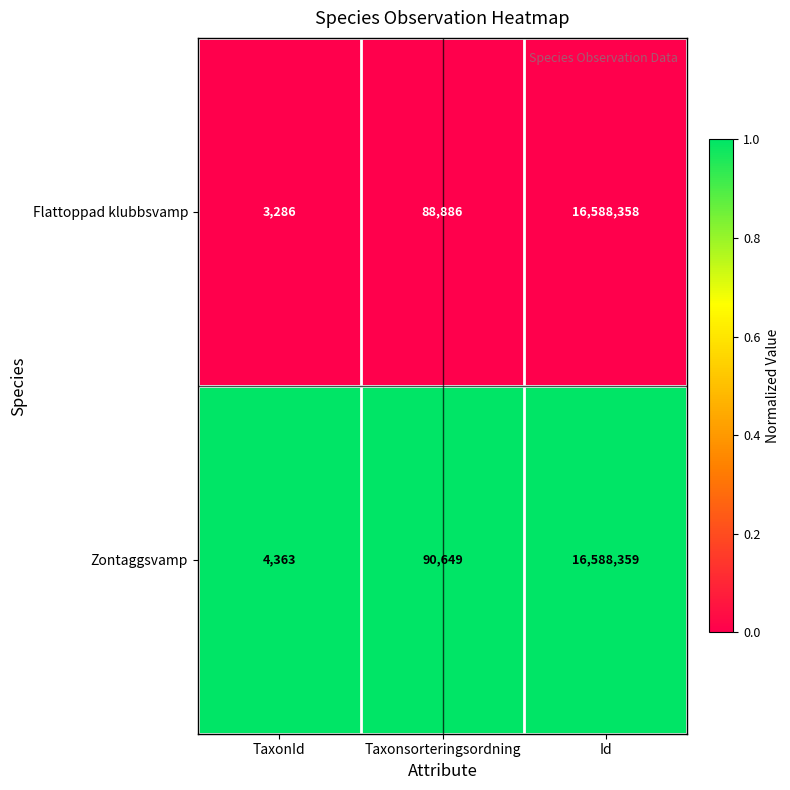

List the series in order of their overall mean, lowest first.

Flattoppad klubbsvamp, Zontaggsvamp